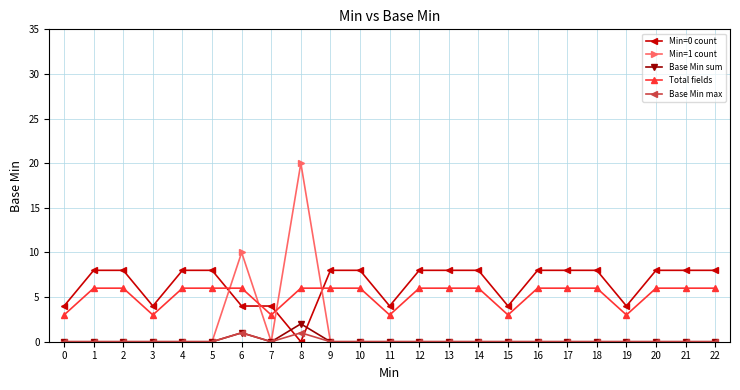

Reading left to right, extract all data points from this chart.

Min=0 count: 4	8	8	4	8	8	4	4	0	8	8	4	8	8	8	4	8	8	8	4	8	8	8
Min=1 count: 0	0	0	0	0	0	10	0	20	0	0	0	0	0	0	0	0	0	0	0	0	0	0
Base Min sum: 0	0	0	0	0	0	1	0	2	0	0	0	0	0	0	0	0	0	0	0	0	0	0
Total fields: 3	6	6	3	6	6	6	3	6	6	6	3	6	6	6	3	6	6	6	3	6	6	6
Base Min max: 0	0	0	0	0	0	1	0	1	0	0	0	0	0	0	0	0	0	0	0	0	0	0